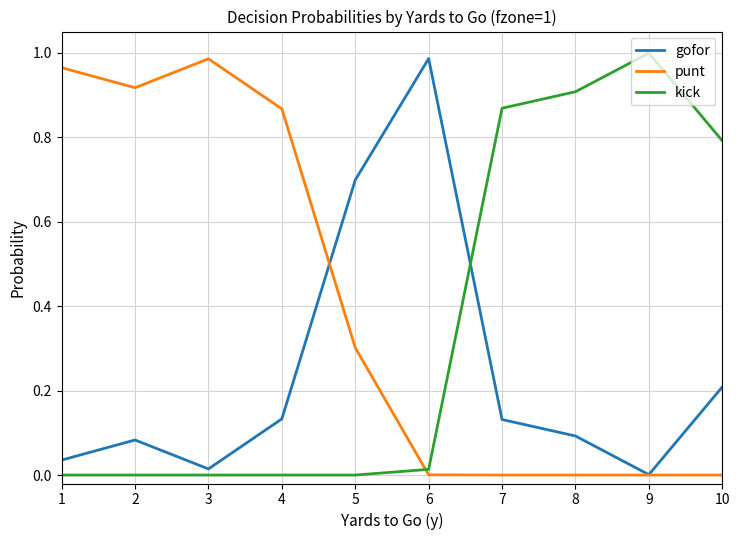

Does the chart display data point markers on the line(s)?

No